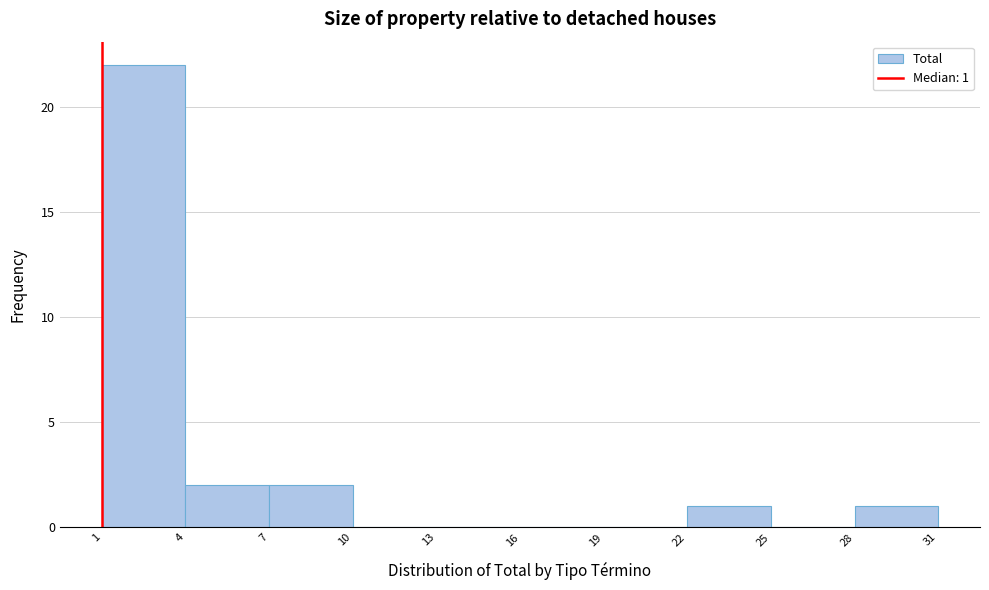

Which range on the x-axis has the tallest bar?

1 to 4